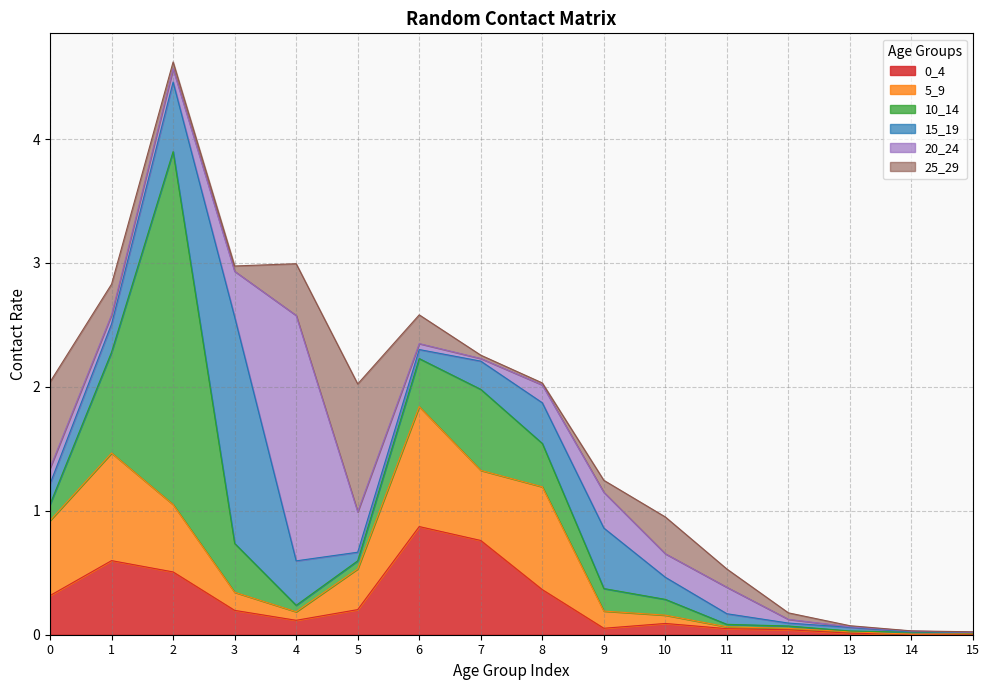

The value of 25_29 at 5 is 1.0. True or false?

True